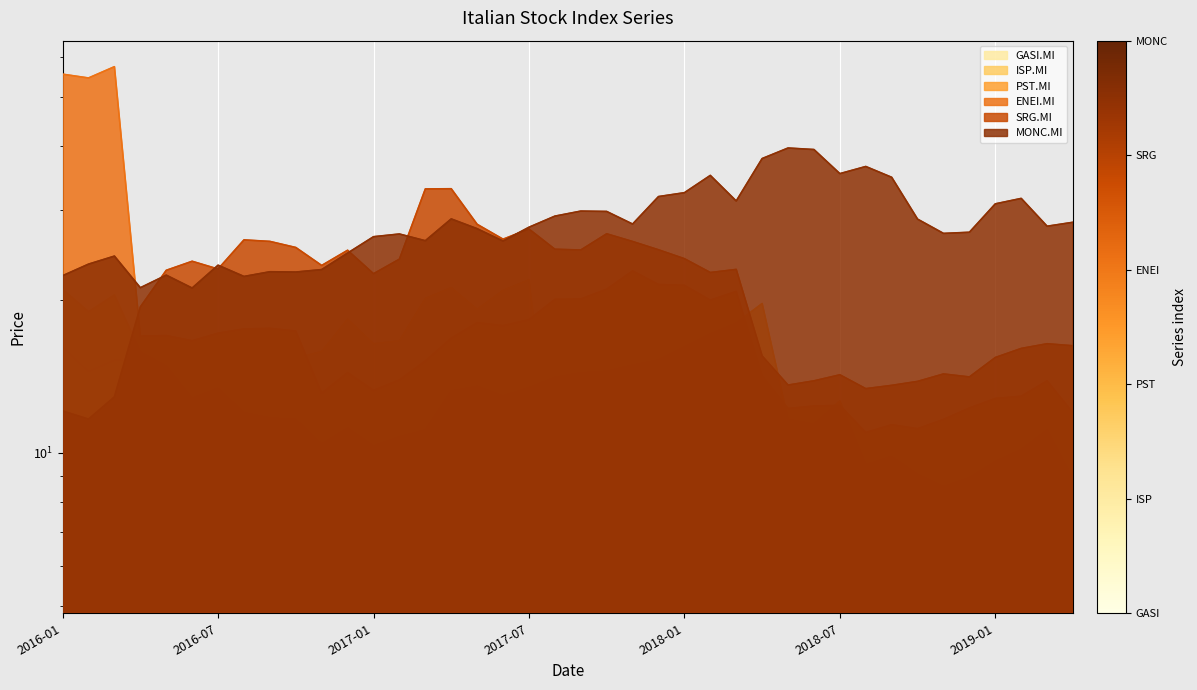

Which series changed the most between 2016-01 and 7?

ENEI.MI